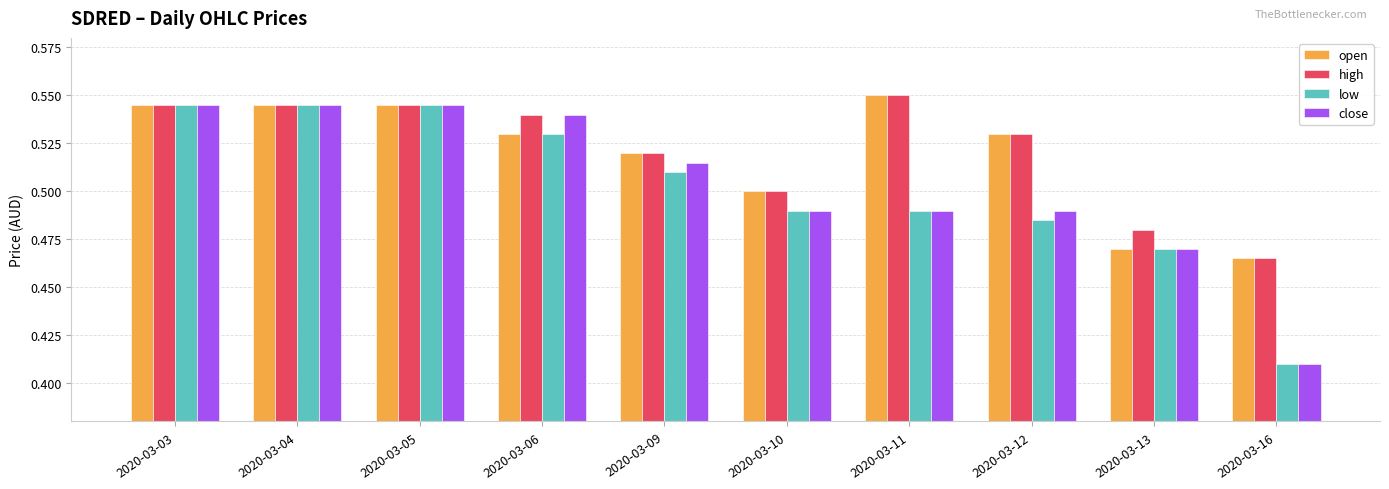

At how many categories does at least one series exceed 0?

10